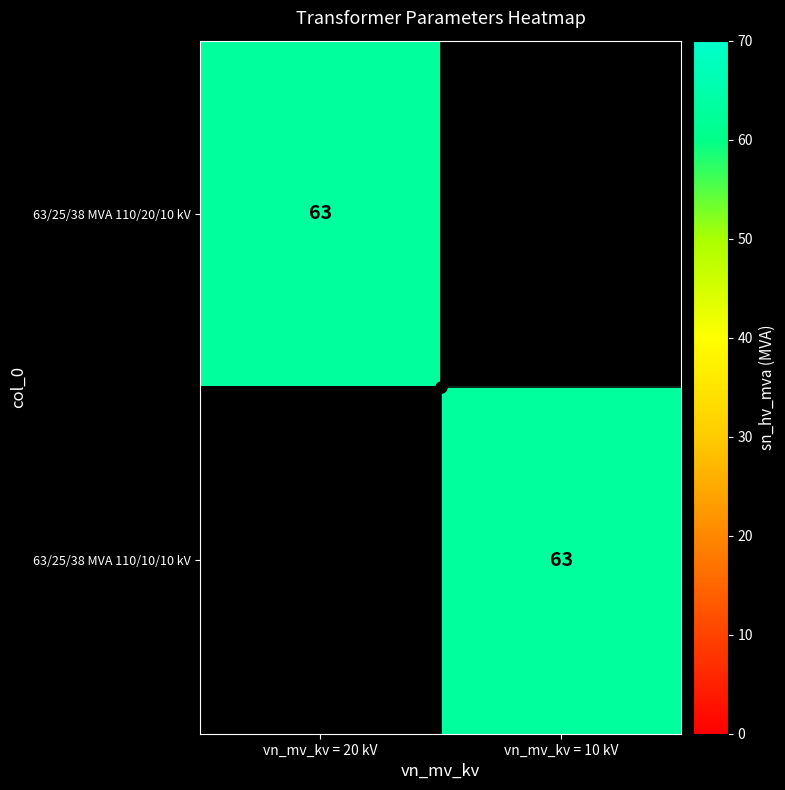

Is it true that 63/25/38 MVA 110/20/10 kV equals 0 at vn_mv_kv = 10 kV?

True